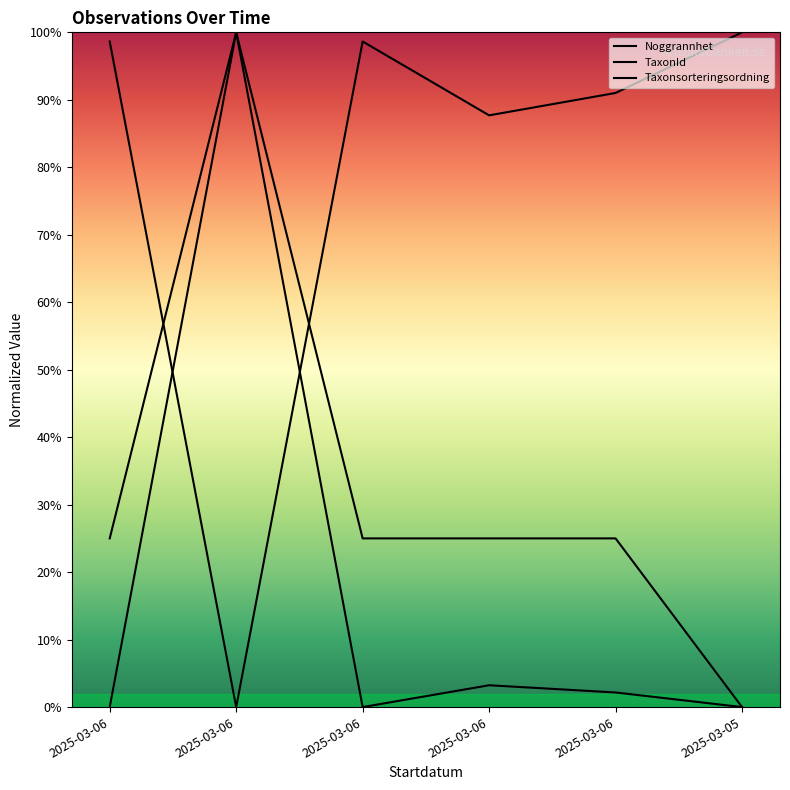

Rank the series by their average value, from lowest to highest.

TaxonId, Noggrannhet, Taxonsorteringsordning